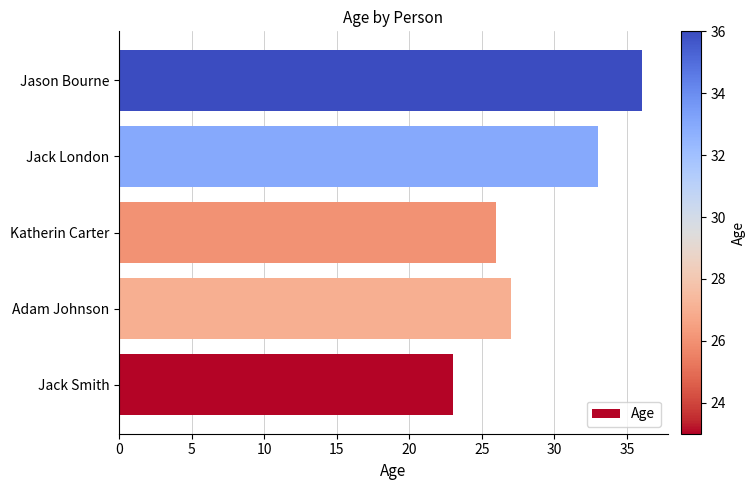

Rank the categories by value from highest to lowest.

Jason Bourne, Jack London, Adam Johnson, Katherin Carter, Jack Smith